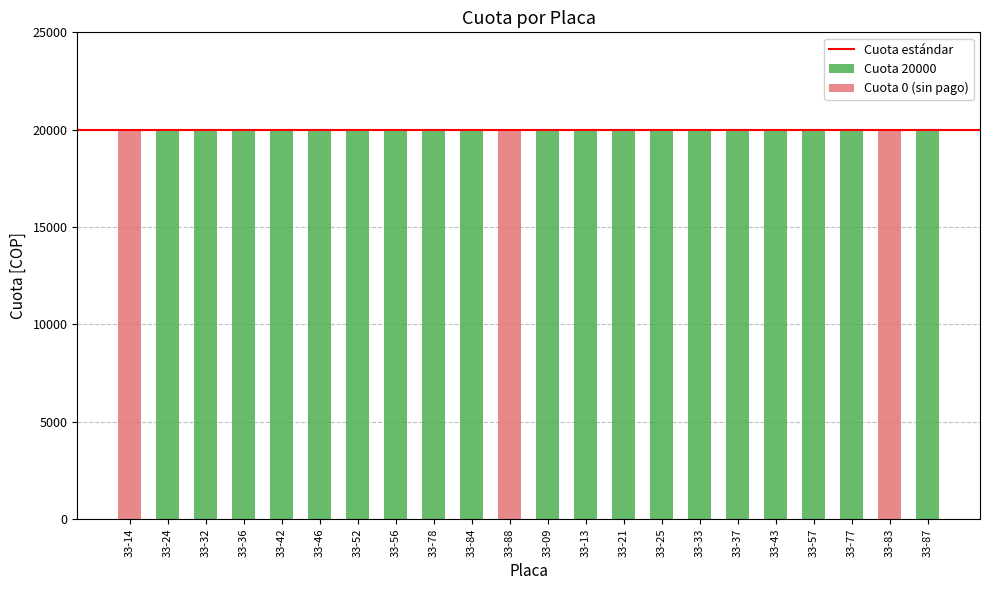

True or false: the data shows 10248 at 33-46.

False